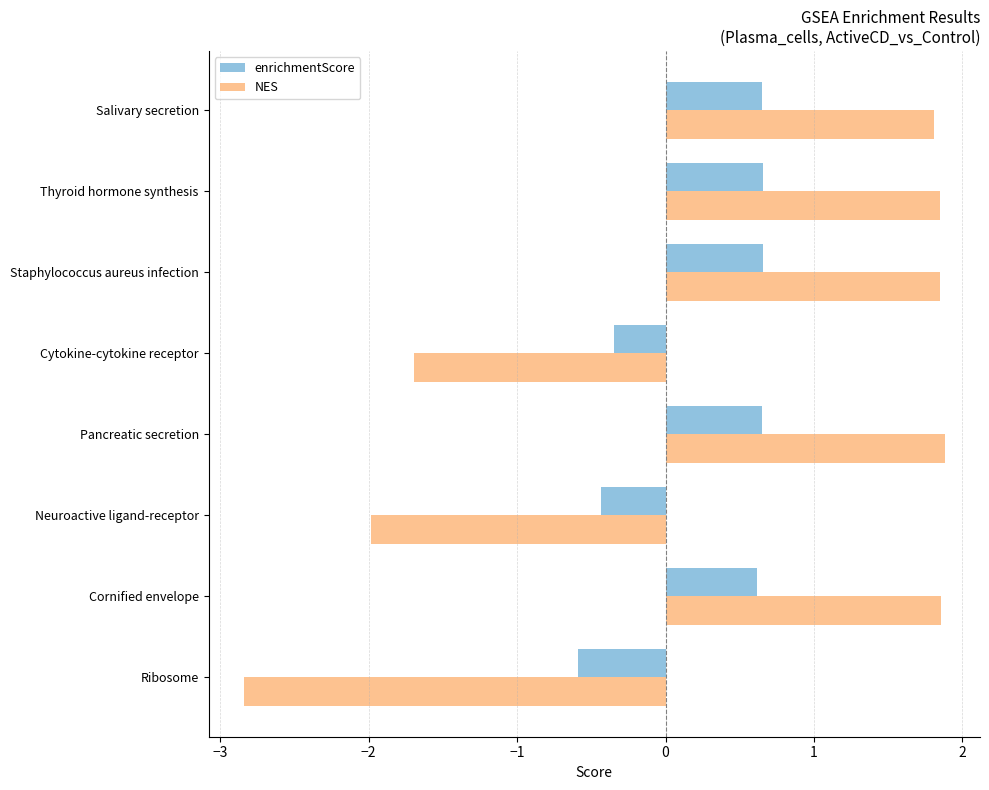

List the series in order of their peak value, lowest first.

enrichmentScore, NES